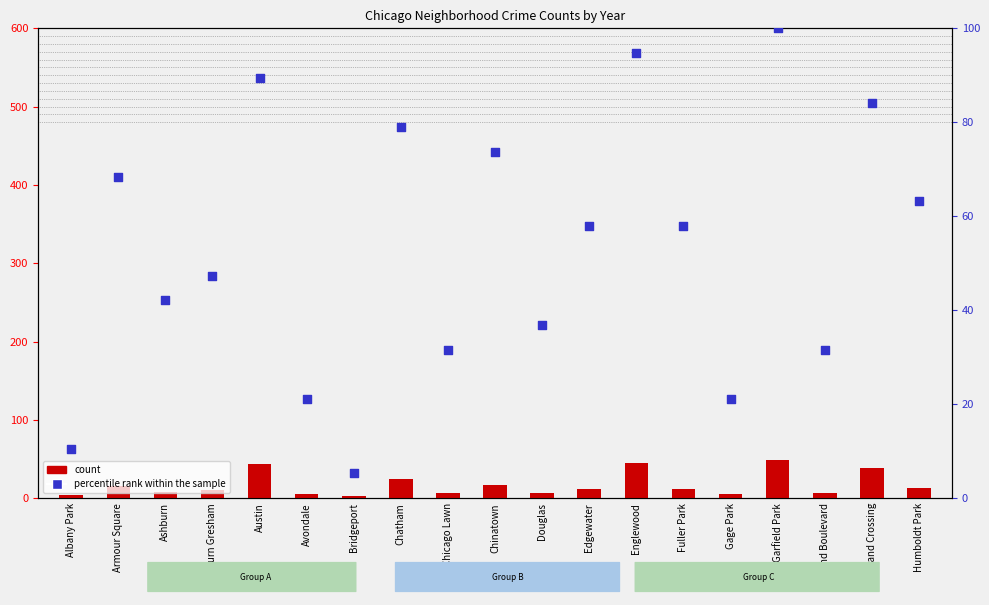

Is the value of percentile rank within the sample at Fuller Park greater than the value of count at Albany Park?

Yes